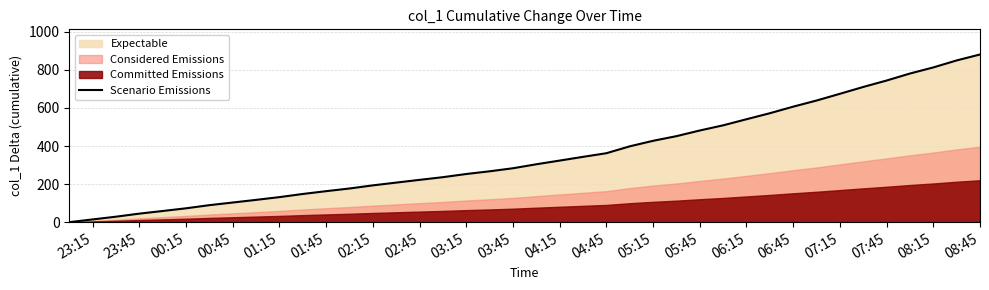

Which category has the highest value in the Scenario Emissions series?

08:45